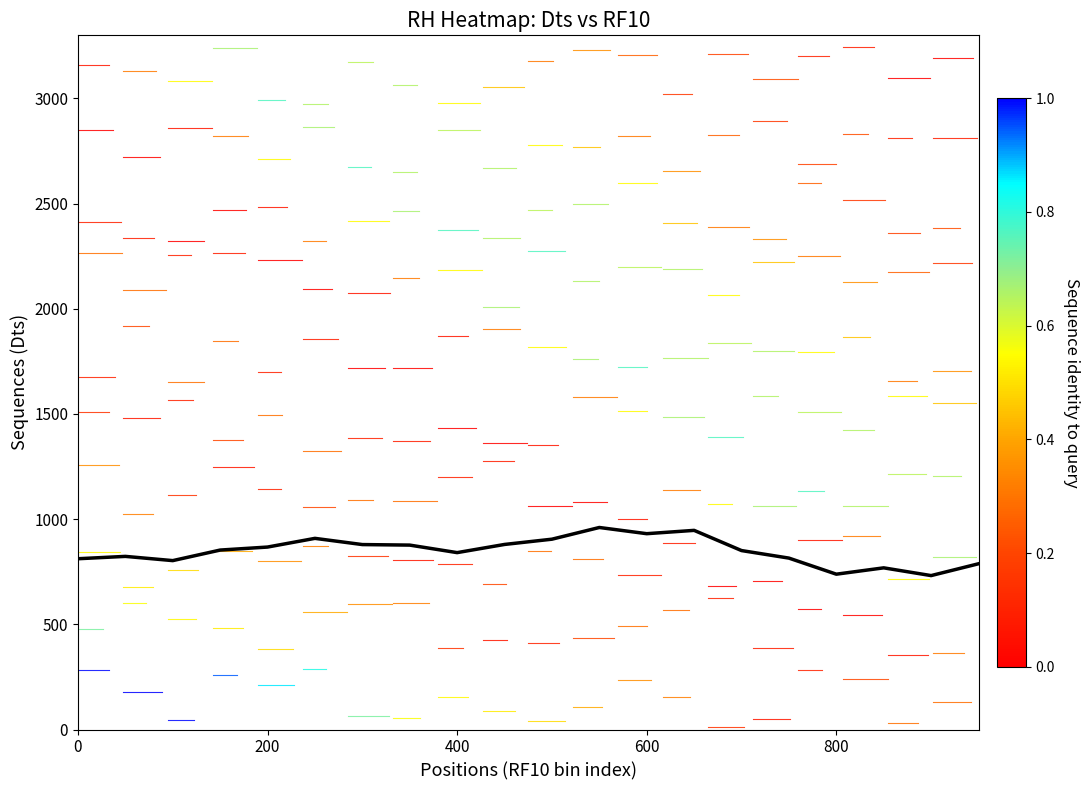

Reading left to right, extract all data points from this chart.

811.9	823.1	802.9	853.1	867.4	908.7	879.2	876.7	840.9	879.8	904.8	960.4	931.0	946.7	850.7	814.9	738.4	768.5	731.7	788.0